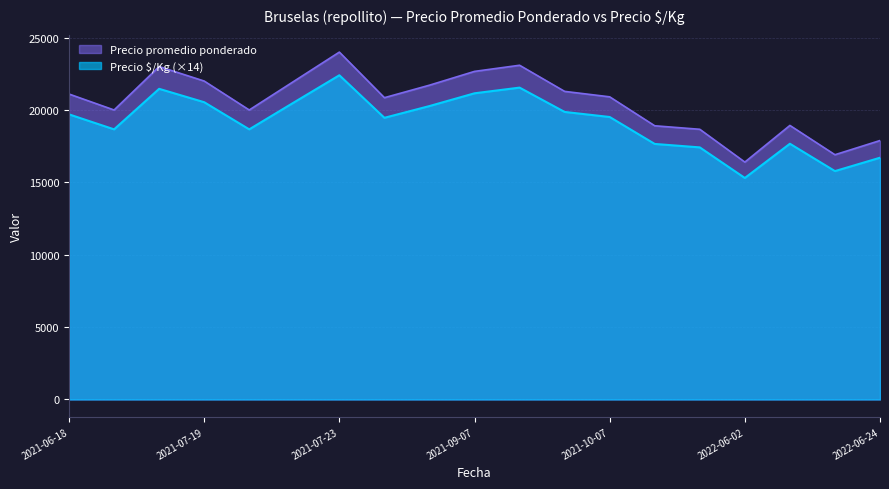

Reading left to right, extract all data points from this chart.

Precio promedio ponderado: 2021-06-18=21103	2021-07-14=20000	2021-07-15=23000	2021-07-19=22000	2021-07-21=20000	2021-07-22=22000	2021-07-23=24000	2021-07-29=20850	2021-08-27=21714	2021-09-07=22667	2021-09-10=23091	2021-09-14=21286	2021-10-07=20909	2021-10-14=18909	2022-05-18=18667	2022-06-02=16400	2022-06-10=18933	2022-06-15=16909	2022-06-24=17889
Precio $/Kg: 2021-06-18=19698	2021-07-14=18662	2021-07-15=21462	2021-07-19=20538	2021-07-21=18662	2021-07-22=20538	2021-07-23=22400	2021-07-29=19460	2021-08-27=20272	2021-09-07=21154	2021-09-10=21546	2021-09-14=19866	2021-10-07=19516	2021-10-14=17654	2022-05-18=17416	2022-06-02=15302	2022-06-10=17668	2022-06-15=15778	2022-06-24=16702